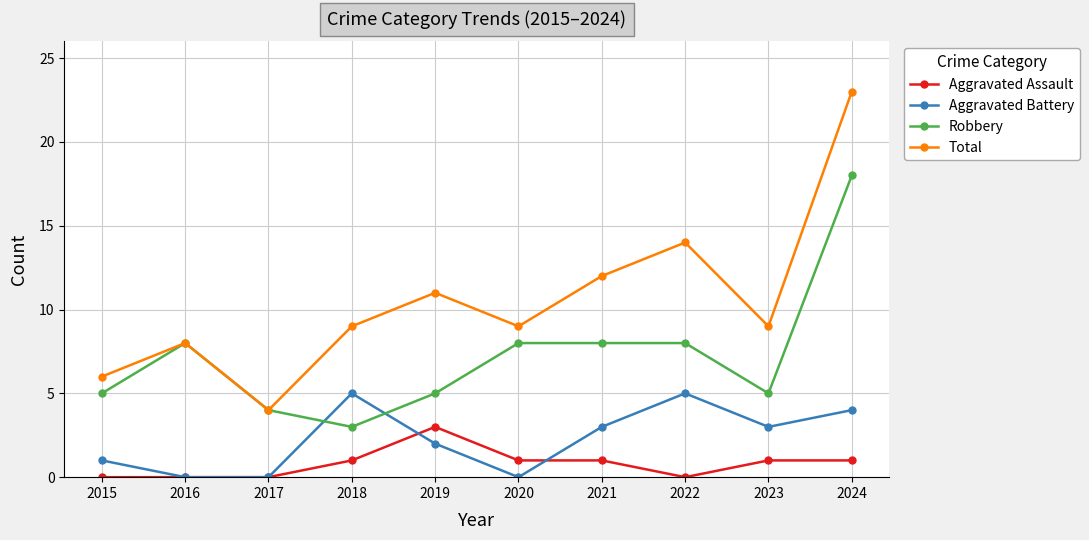

Is the value of Total at 2023 greater than the value of Aggravated Assault at 2018?

Yes